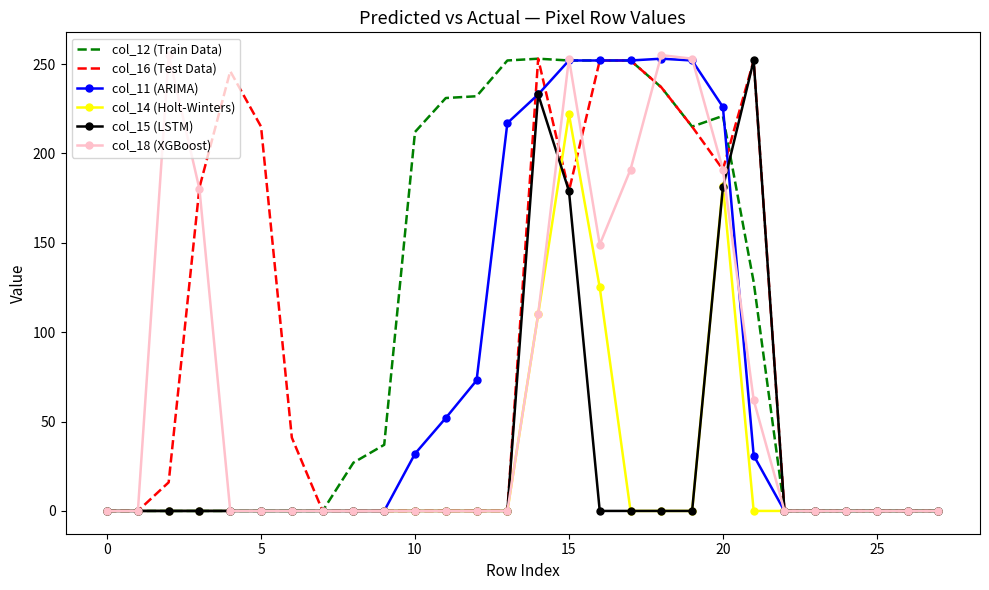

What is the maximum value shown in the chart?

255